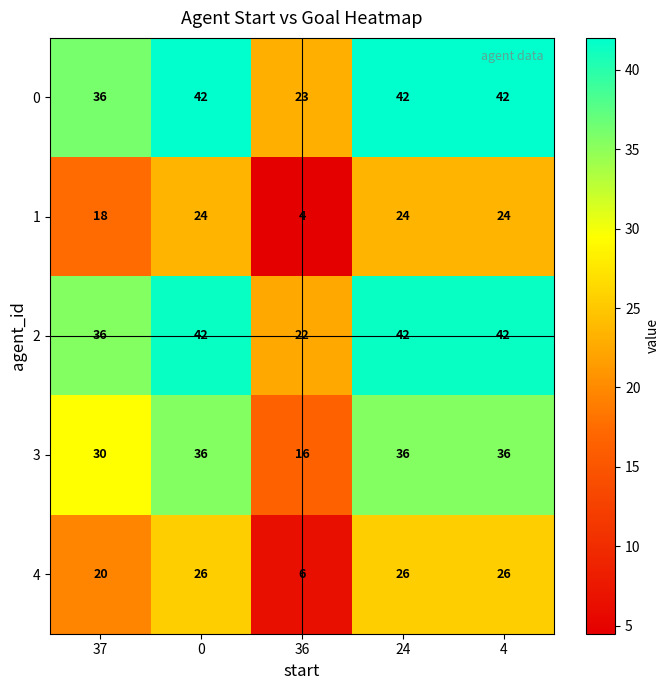

What is the difference between the highest and lowest values at 0?

18